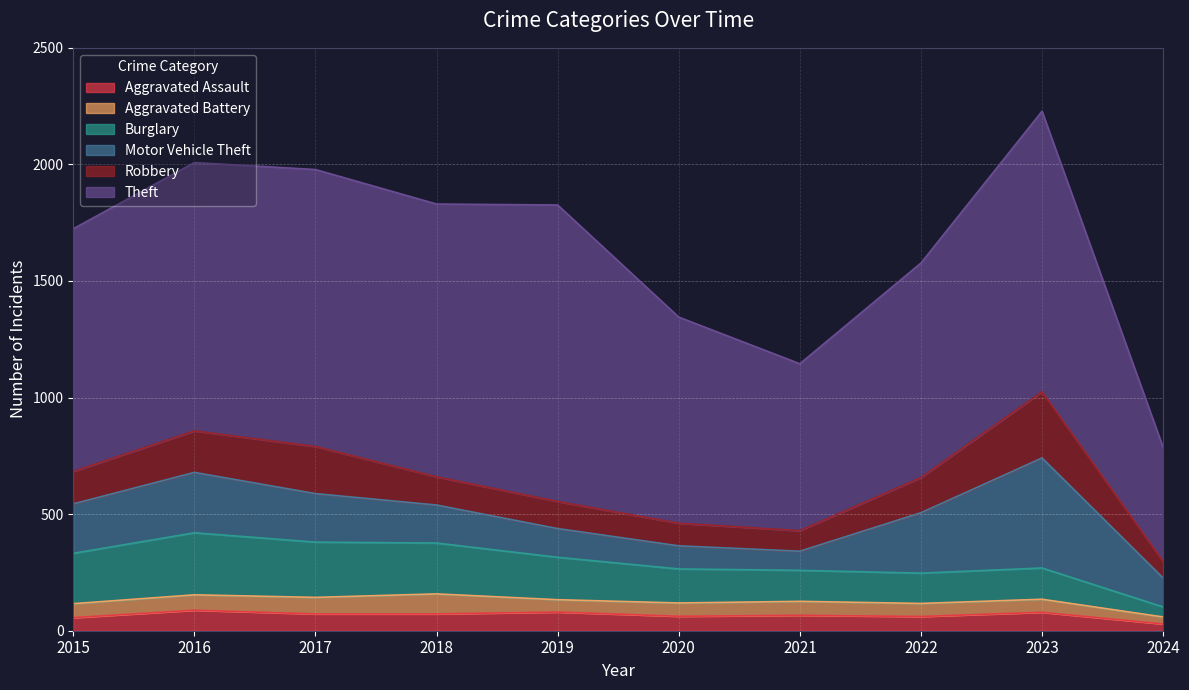

How many values in the Motor Vehicle Theft series are below 208?

5